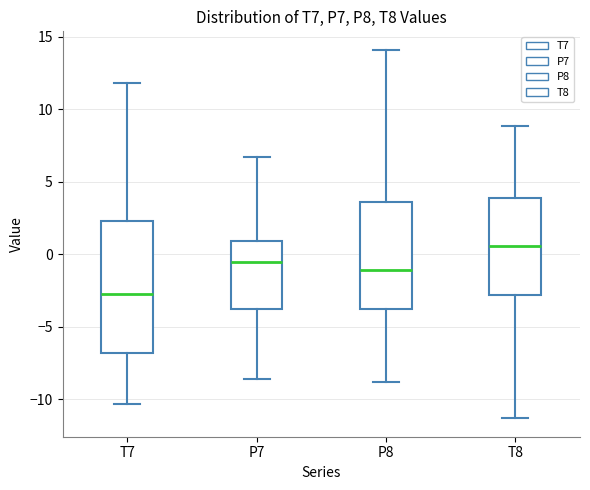

Which box has the lowest median line?

T7